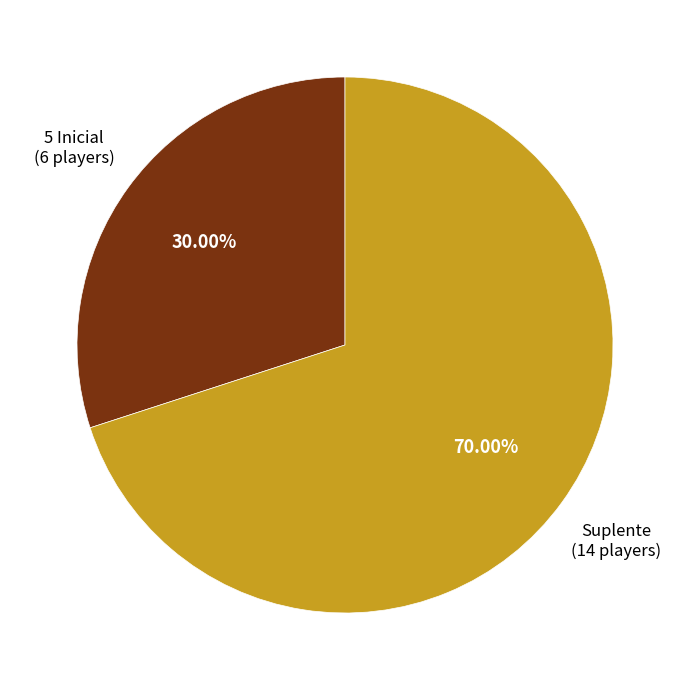

Rank the categories by value from lowest to highest.

5 Inicial, Suplente